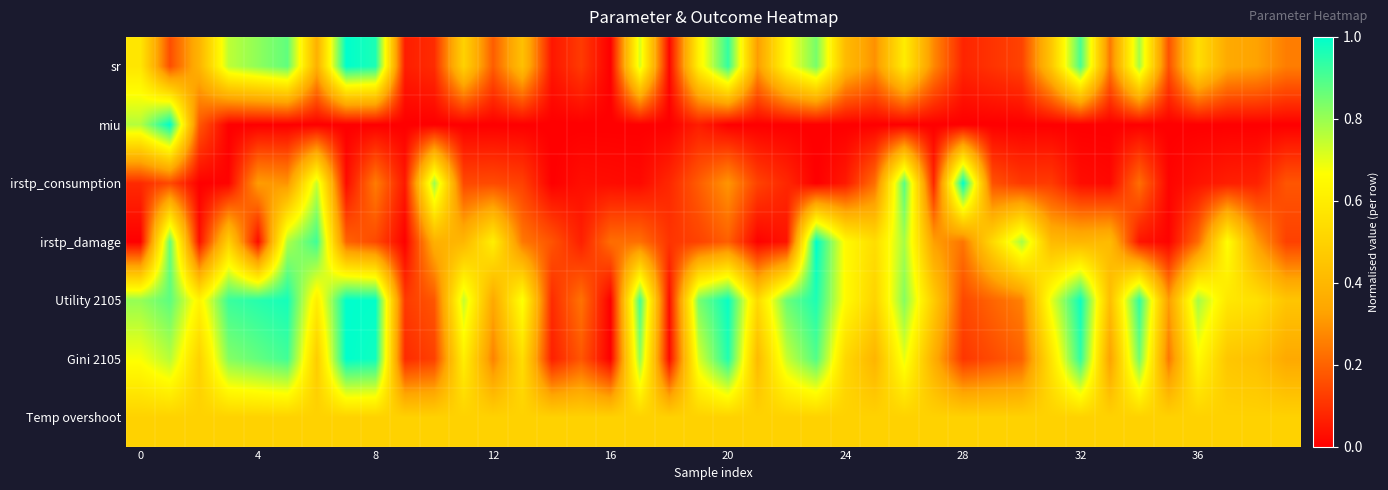

Rank the series by their maximum value, from highest to lowest.

sr, miu, irstp_consumption, irstp_damage, Utility 2105, Gini 2105, Temp overshoot